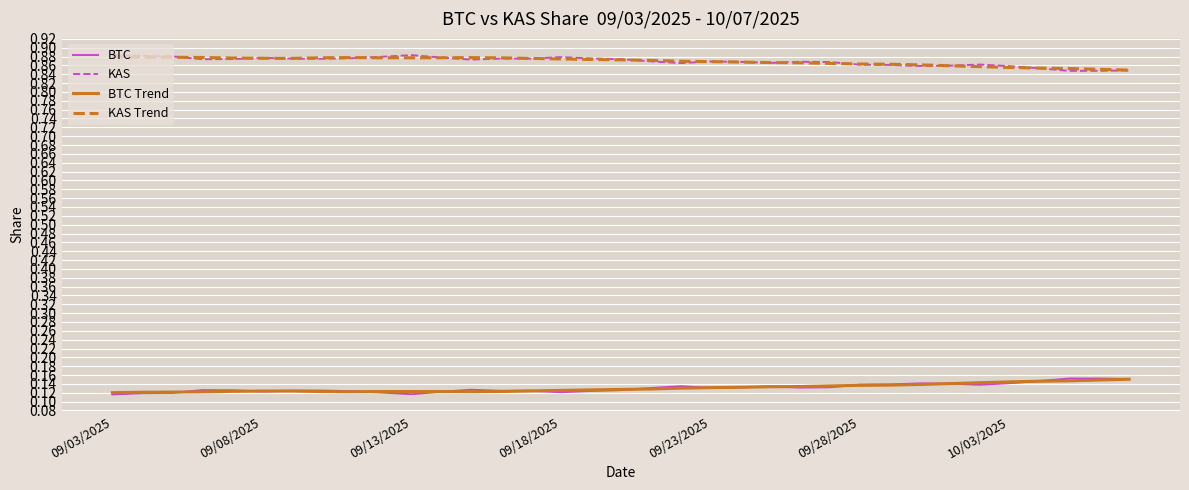

True or false: KAS and BTC intersect in this chart.

False